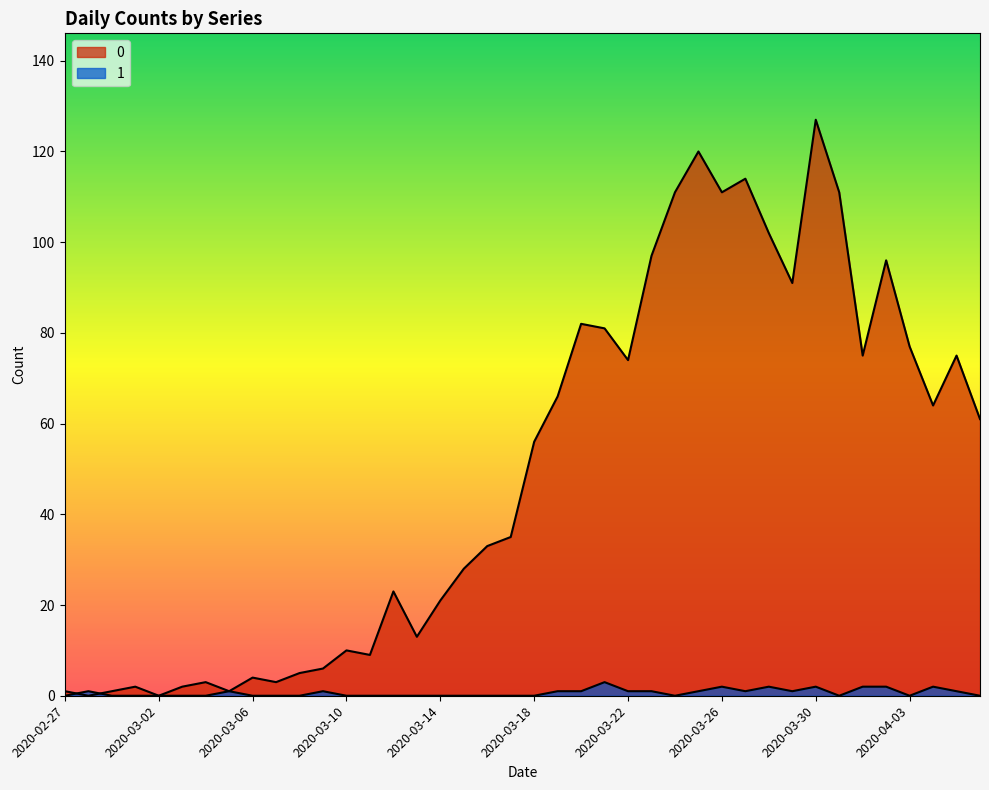

Which has a higher value, 2020-04-01 or 2020-03-19?

2020-04-01